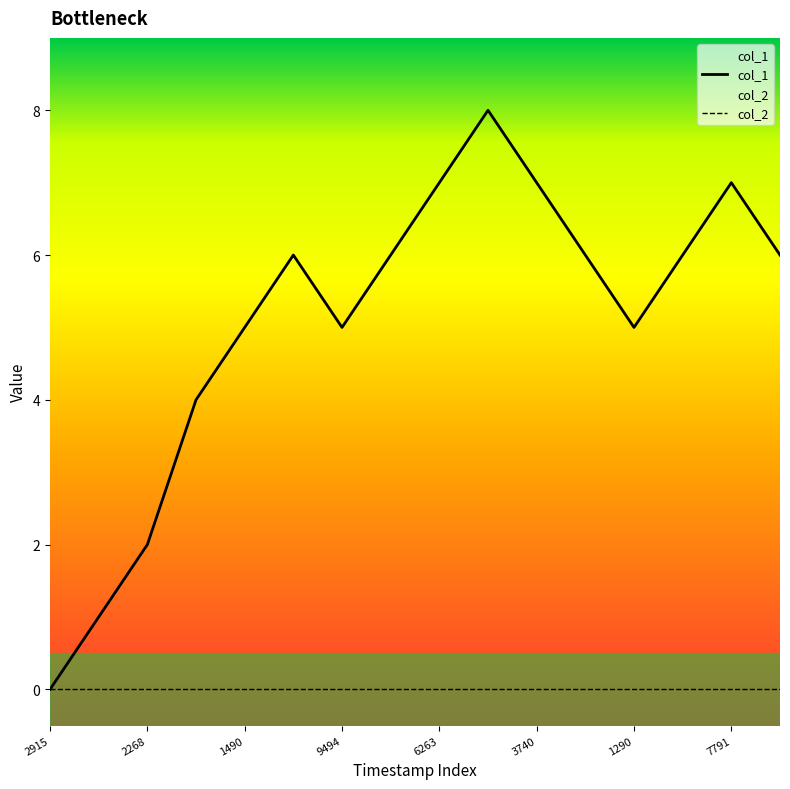

Count the values in the range 5 to 7.

11